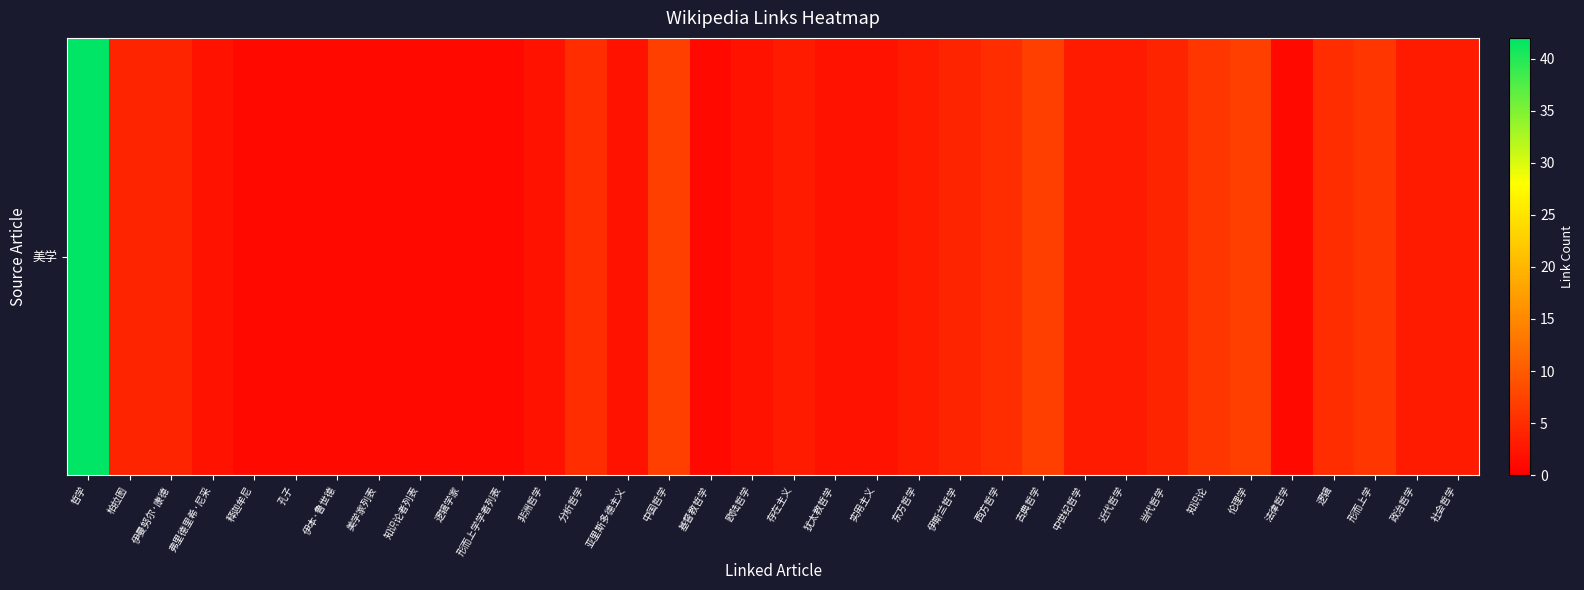

Reading right to left, transcribe all the data shown in this chart.

3	3	6	5	1	7	6	4	3	3	7	5	4	3	2	2	3	2	1	7	2	5	2	1	1	1	1	1	1	1	2	4	4	42